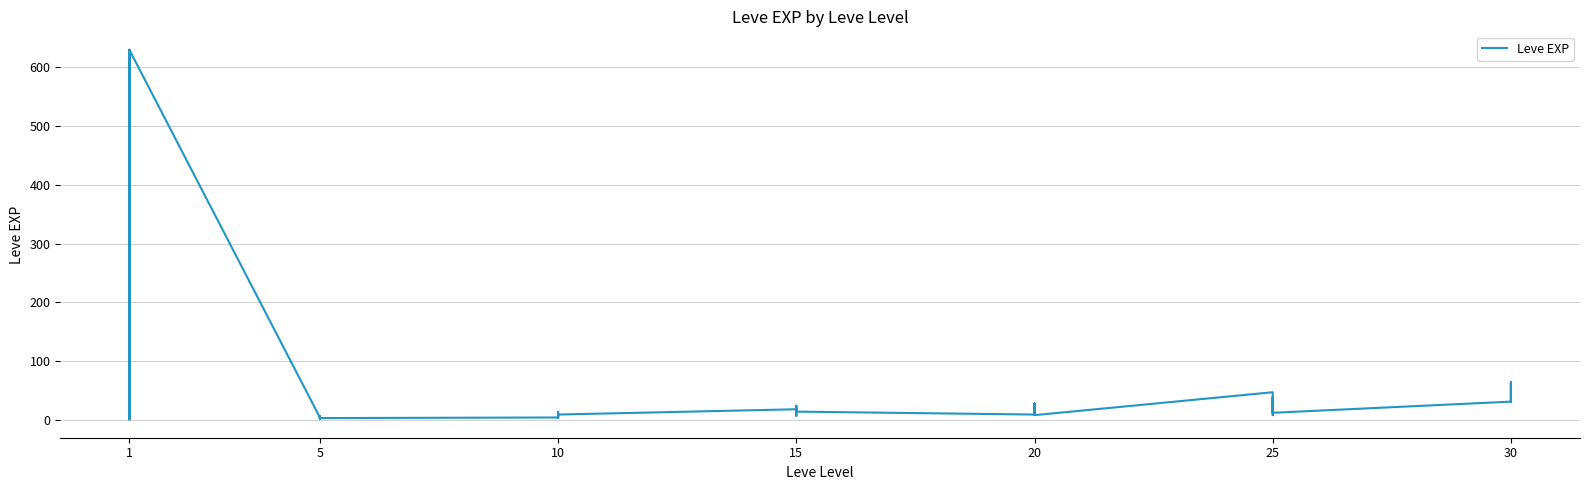

Does the chart display data point markers on the line(s)?

No